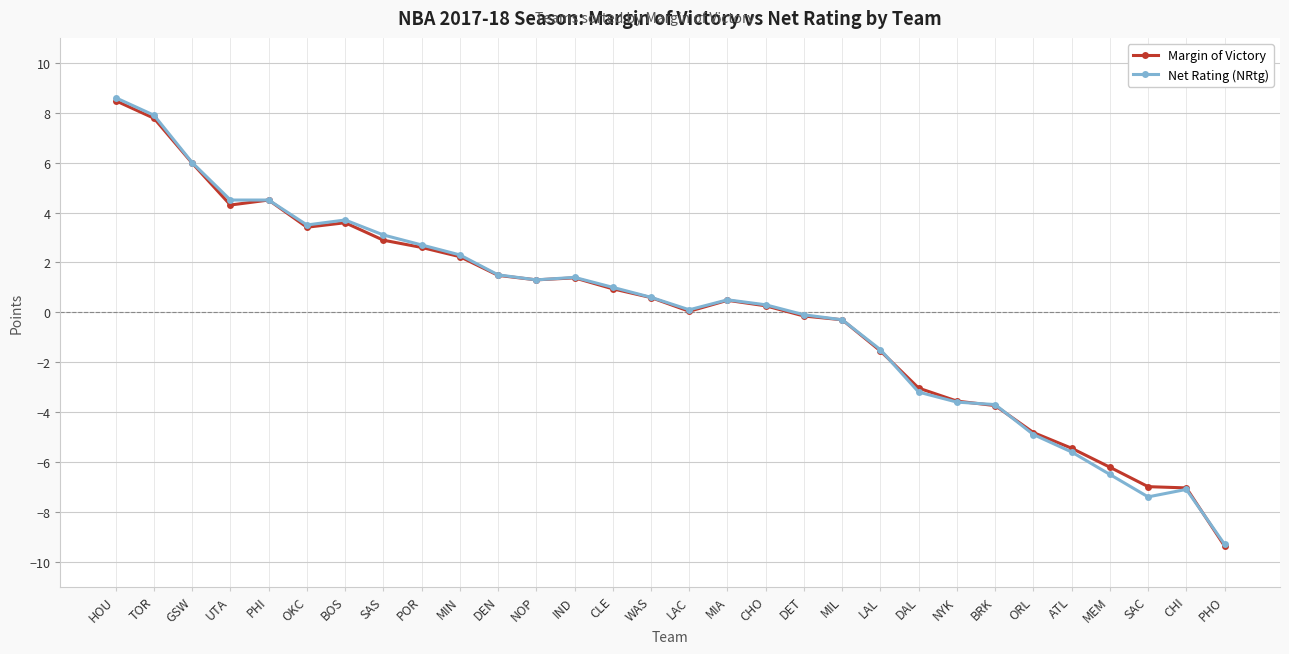

How many lines are shown in the chart?

2